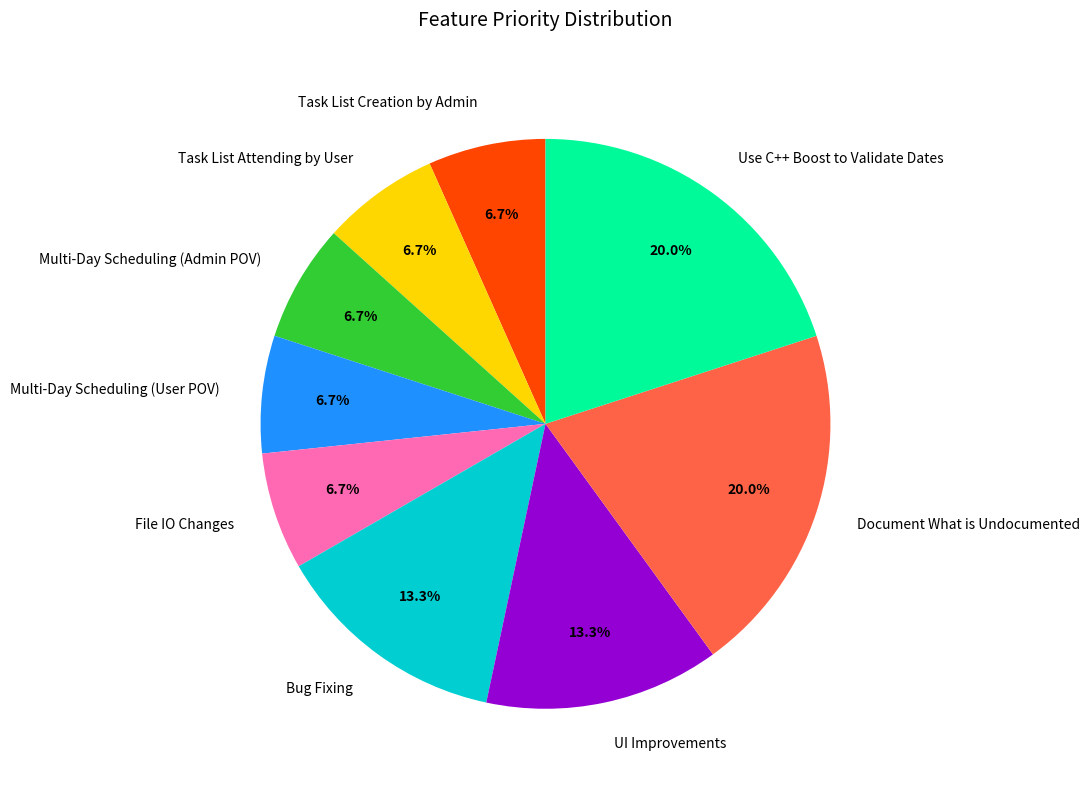

Is it true that Use C++ Boost to Validate Dates is 20% of the pie?

True